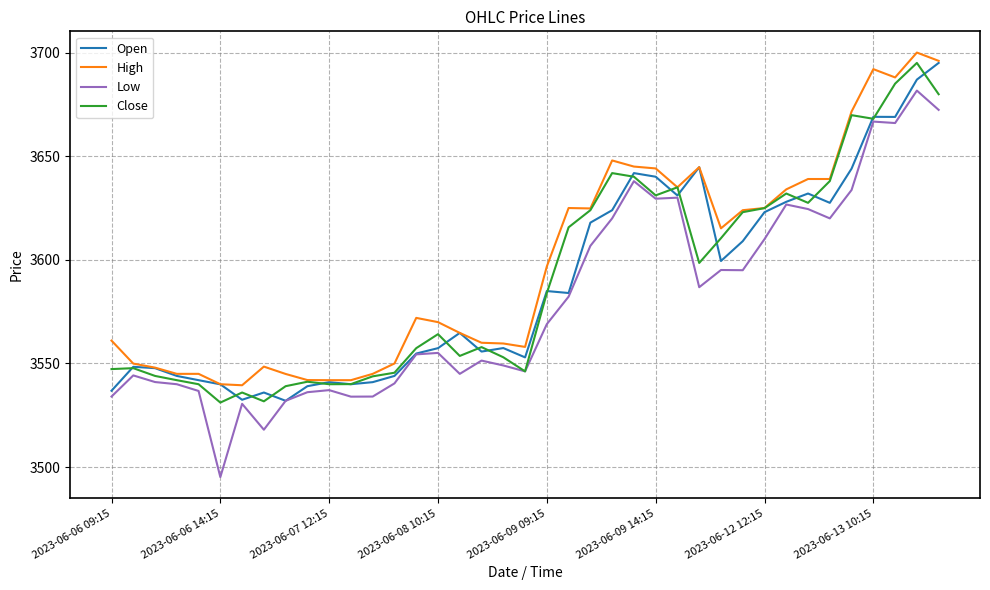

True or false: Low and High cross at least once.

False